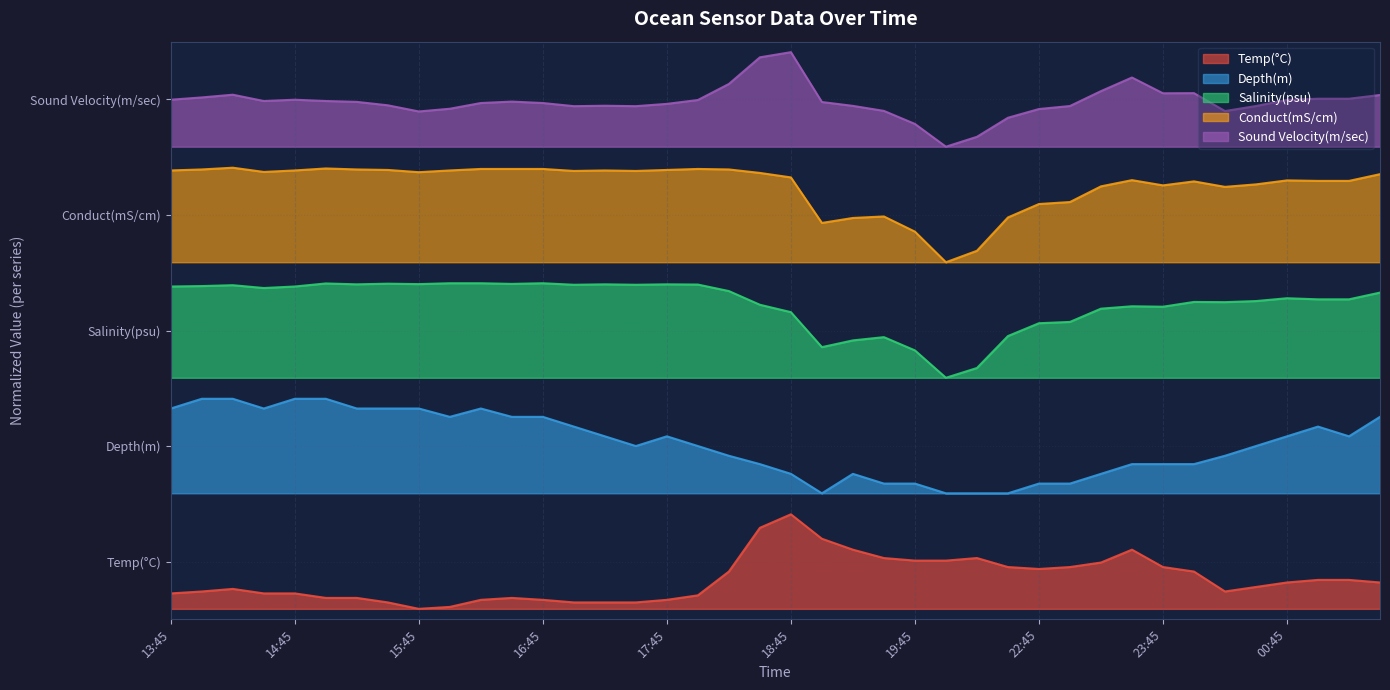

Reading left to right, list all the values displayed in this chart.

Temp(°C): 13:45=0.1	14:00=0.2	14:15=0.2	14:30=0.1	14:45=0.1	15:00=0.1	15:15=0.1	15:30=0.1	15:45=0.0	16:00=0.0	16:15=0.1	16:30=0.1	16:45=0.1	17:00=0.1	17:15=0.1	17:30=0.1	17:45=0.1	18:00=0.1	18:15=0.4	18:30=0.8	18:45=0.9	19:00=0.7	19:15=0.6	19:30=0.5	19:45=0.5	22:00=0.5	22:15=0.5	22:30=0.4	22:45=0.4	23:00=0.4	23:15=0.4	23:30=0.6	23:45=0.4	00:00=0.4	00:15=0.2	00:30=0.2	00:45=0.3	01:00=0.3	01:15=0.3	01:30=0.3
Depth(m): 13:45=1.9	14:00=2.0	14:15=2.0	14:30=1.9	14:45=2.0	15:00=2.0	15:15=1.9	15:30=1.9	15:45=1.9	16:00=1.8	16:15=1.9	16:30=1.8	16:45=1.8	17:00=1.7	17:15=1.6	17:30=1.5	17:45=1.6	18:00=1.5	18:15=1.5	18:30=1.4	18:45=1.3	19:00=1.1	19:15=1.3	19:30=1.2	19:45=1.2	22:00=1.1	22:15=1.1	22:30=1.1	22:45=1.2	23:00=1.2	23:15=1.3	23:30=1.4	23:45=1.4	00:00=1.4	00:15=1.5	00:30=1.5	00:45=1.6	01:00=1.7	01:15=1.6	01:30=1.8
Salinity(psu): 13:45=3.1	14:00=3.1	14:15=3.1	14:30=3.1	14:45=3.1	15:00=3.1	15:15=3.1	15:30=3.1	15:45=3.1	16:00=3.1	16:15=3.1	16:30=3.1	16:45=3.1	17:00=3.1	17:15=3.1	17:30=3.1	17:45=3.1	18:00=3.1	18:15=3.0	18:30=2.9	18:45=2.8	19:00=2.5	19:15=2.6	19:30=2.6	19:45=2.5	22:00=2.2	22:15=2.3	22:30=2.6	22:45=2.7	23:00=2.7	23:15=2.9	23:30=2.9	23:45=2.9	00:00=2.9	00:15=2.9	00:30=2.9	00:45=3.0	01:00=2.9	01:15=2.9	01:30=3.0
Conduct(mS/cm): 13:45=4.2	14:00=4.2	14:15=4.2	14:30=4.2	14:45=4.2	15:00=4.2	15:15=4.2	15:30=4.2	15:45=4.2	16:00=4.2	16:15=4.2	16:30=4.2	16:45=4.2	17:00=4.2	17:15=4.2	17:30=4.2	17:45=4.2	18:00=4.2	18:15=4.2	18:30=4.2	18:45=4.1	19:00=3.7	19:15=3.7	19:30=3.7	19:45=3.6	22:00=3.3	22:15=3.4	22:30=3.7	22:45=3.9	23:00=3.9	23:15=4.0	23:30=4.1	23:45=4.0	00:00=4.1	00:15=4.0	00:30=4.0	00:45=4.1	01:00=4.1	01:15=4.1	01:30=4.1
Sound Velocity(m/sec): 13:45=4.8	14:00=4.9	14:15=4.9	14:30=4.8	14:45=4.8	15:00=4.8	15:15=4.8	15:30=4.8	15:45=4.7	16:00=4.8	16:15=4.8	16:30=4.8	16:45=4.8	17:00=4.8	17:15=4.8	17:30=4.8	17:45=4.8	18:00=4.8	18:15=5.0	18:30=5.3	18:45=5.3	19:00=4.8	19:15=4.8	19:30=4.7	19:45=4.6	22:00=4.4	22:15=4.5	22:30=4.7	22:45=4.8	23:00=4.8	23:15=4.9	23:30=5.1	23:45=4.9	00:00=4.9	00:15=4.7	00:30=4.8	00:45=4.8	01:00=4.9	01:15=4.9	01:30=4.9